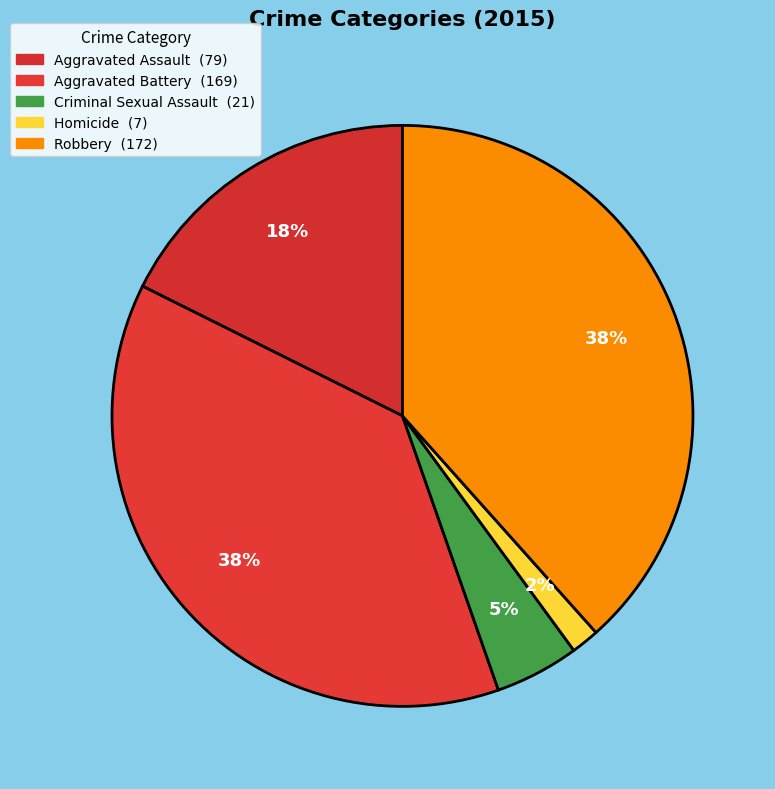

Count the number of slices in the pie.

5